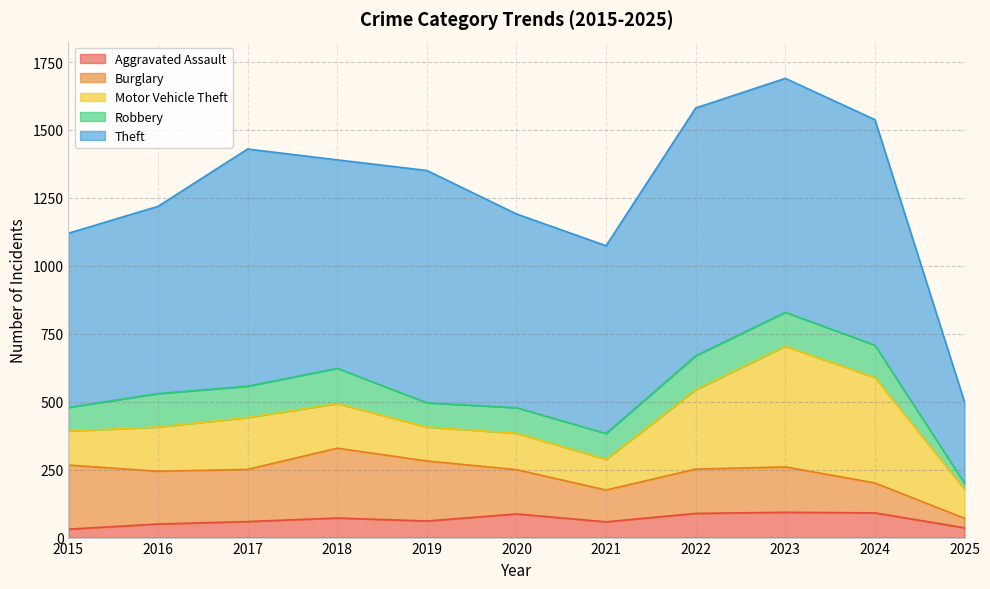

Which series changed the most between 2019 and 2023?

Motor Vehicle Theft